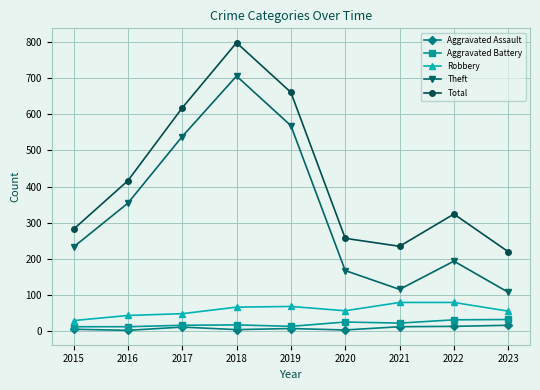

What is the difference between the maximum and minimum values in the Aggravated Battery series?

20